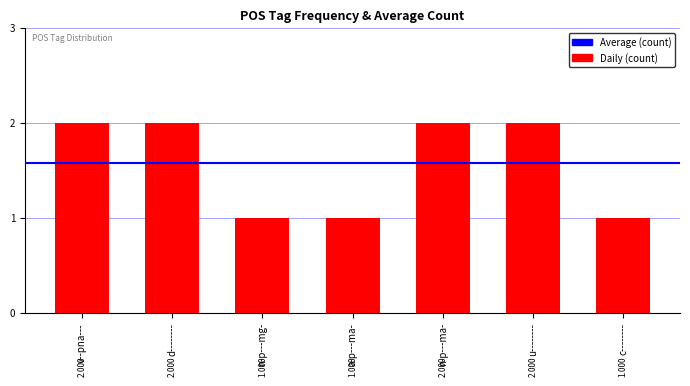

What is the ratio of the value at a-p---ma- to the value at d--------?

0.5